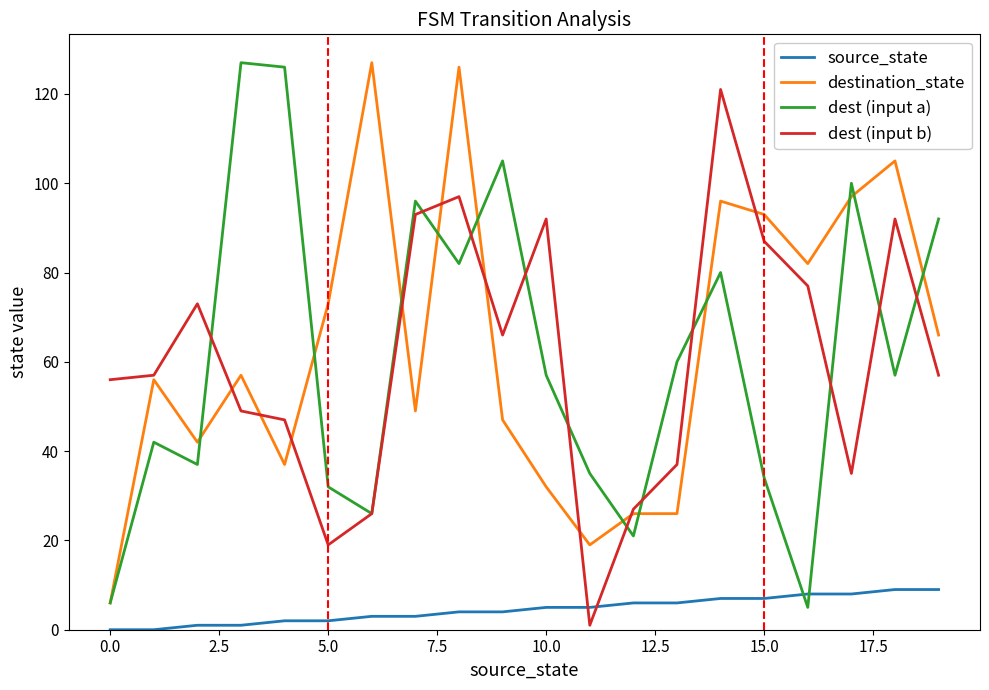

True or false: source_state and dest (input a) intersect in this chart.

True